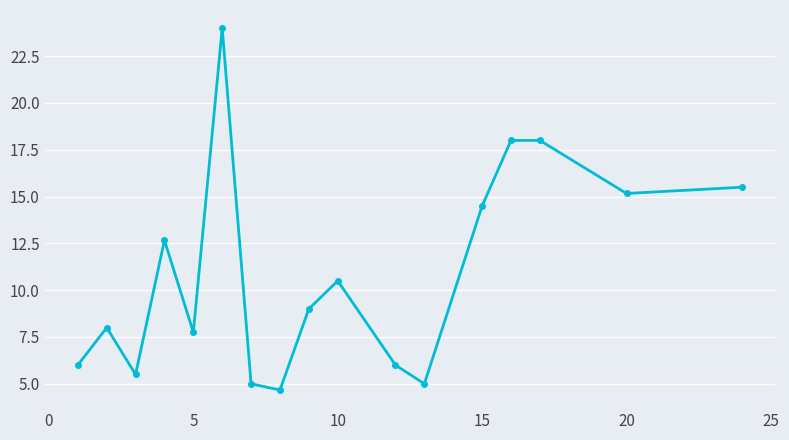

What is the value of the 4th point from the left?

12.7